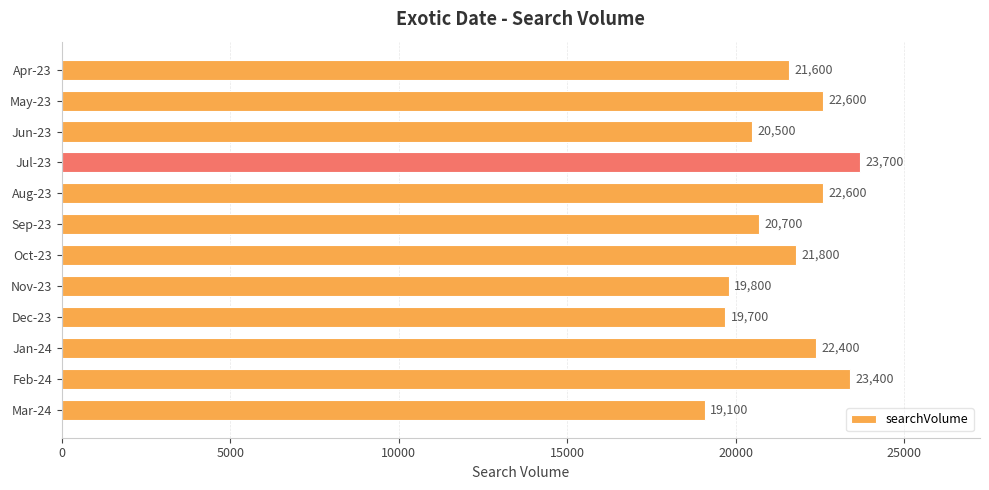

What is the difference between the maximum and minimum values?

4600